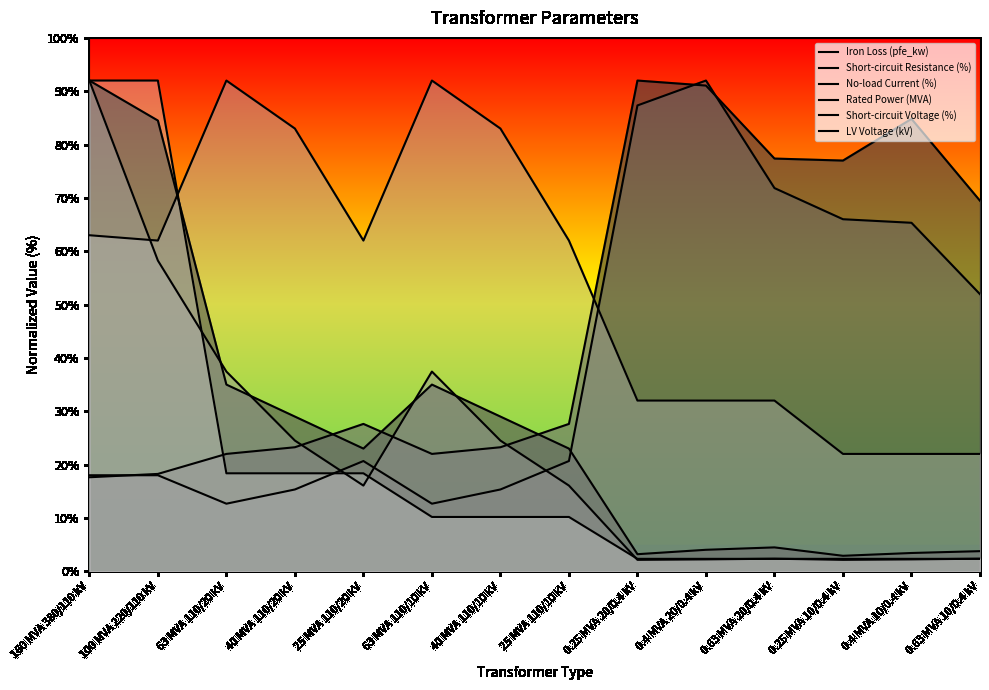

In Short-circuit Voltage (%), how many points are higher than both neighbors (excluding endpoints)?

2